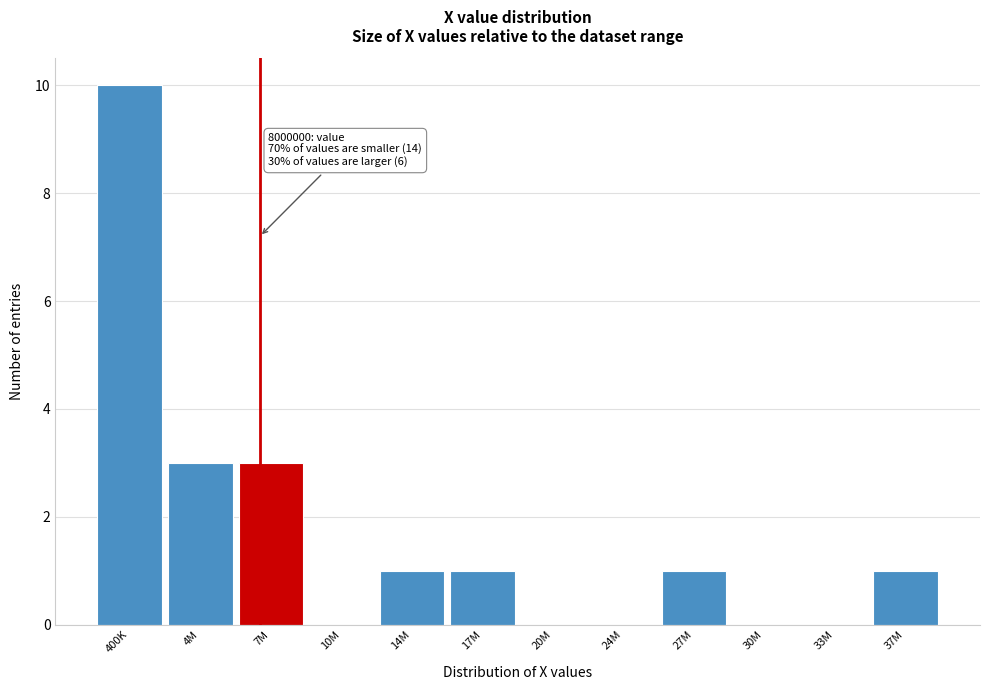

Reading left to right, list all the values displayed in this chart.

400K=10	4M=3	7M=3	10M=0	14M=1	17M=1	20M=0	24M=0	27M=1	30M=0	33M=0	37M=1